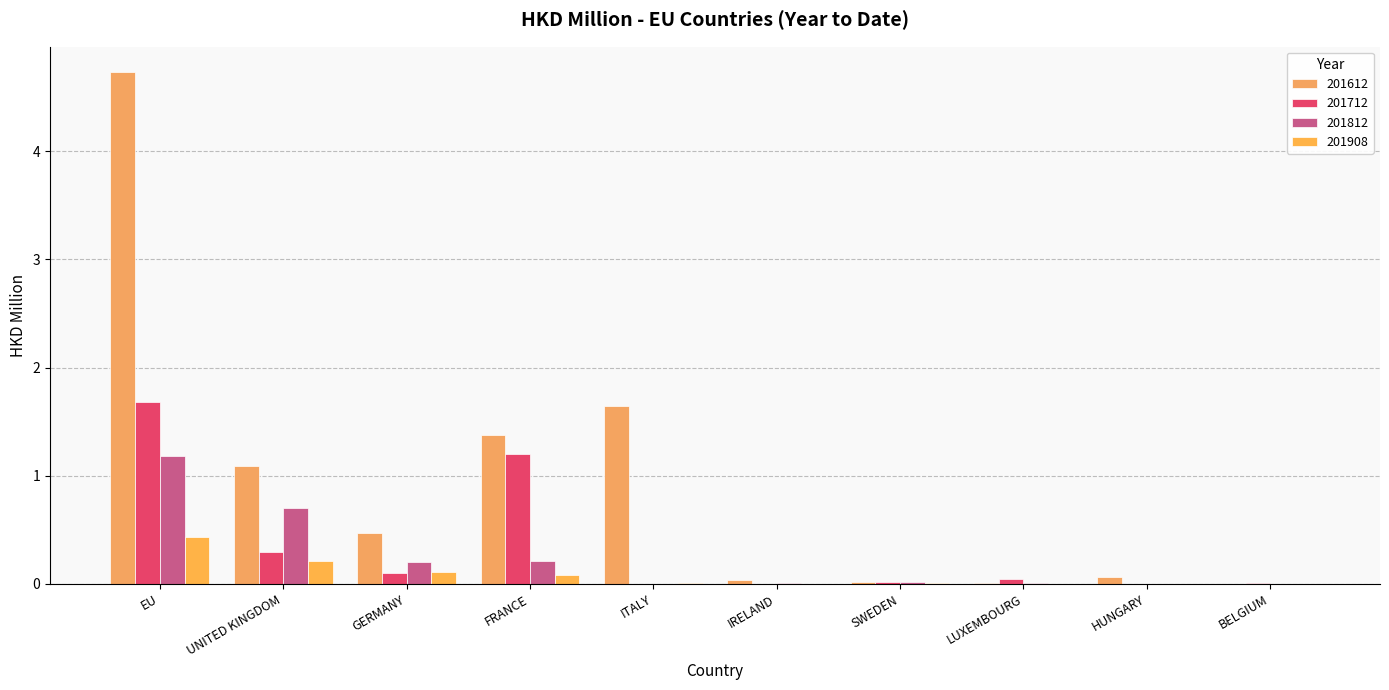

Reading right to left, extract all data points from this chart.

201612: 0.0	0.1	0.0	0.0	0.0	1.6	1.4	0.5	1.1	4.7
201712: 0.0	0.0	0.0	0.0	0.0	0.0	1.2	0.1	0.3	1.7
201812: 0.0	0.0	0.0	0.0	0.0	0.0	0.2	0.2	0.7	1.2
201908: 0.0	0.0	0.0	0.0	0.0	0.0	0.1	0.1	0.2	0.4